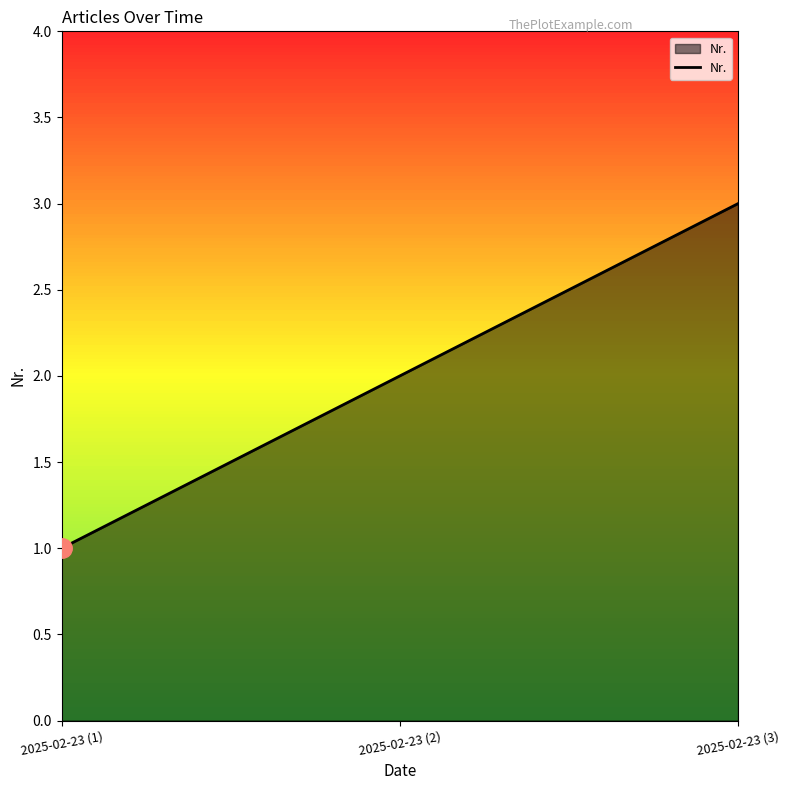

At which label is the value closest to 2?

2025-02-23 (2)